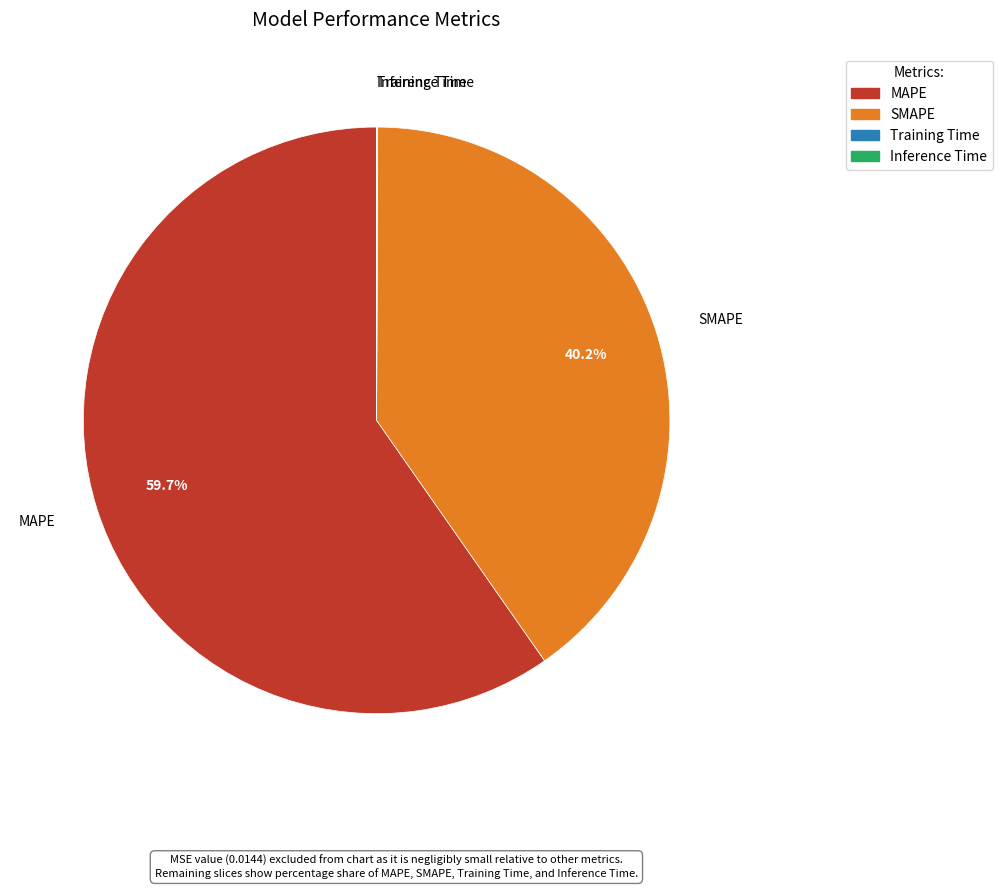

Is the sum of MAPE and SMAPE greater than half?

Yes